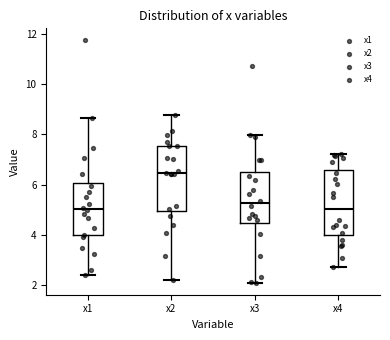

Which box has the highest median line?

x2